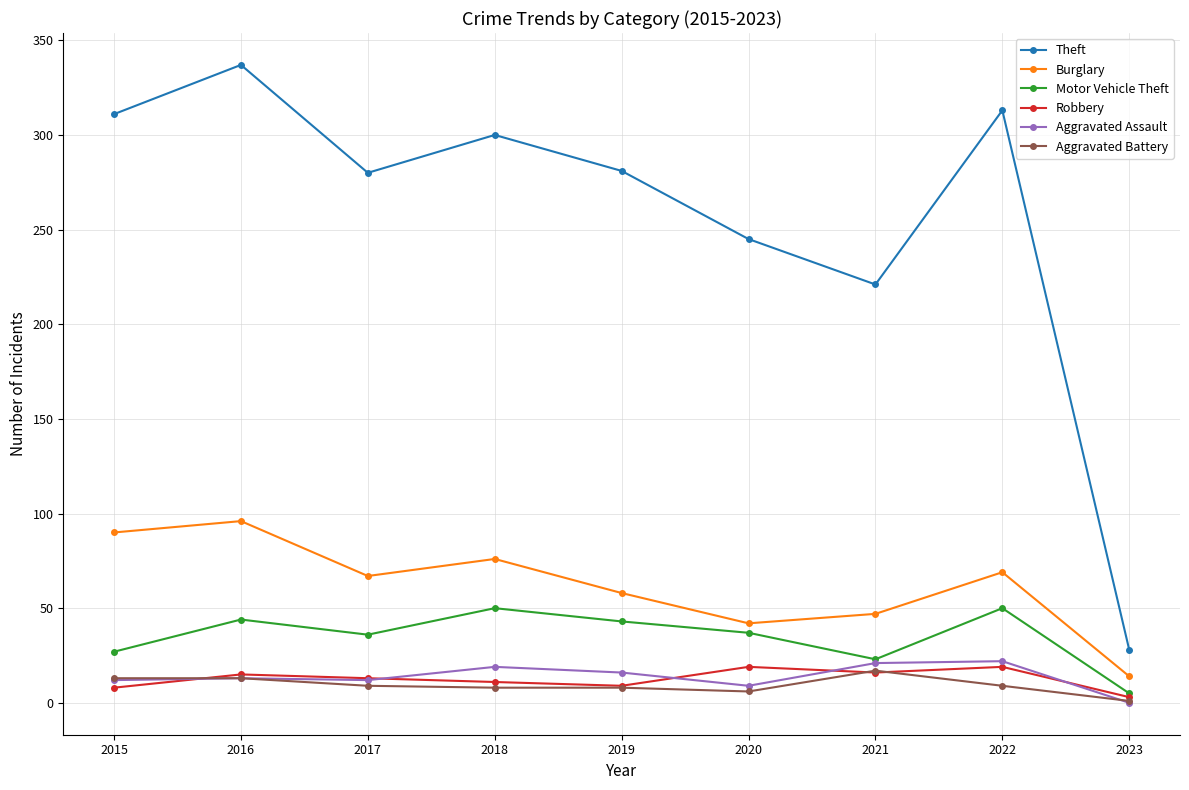

Where is Theft nearest to the value 182?

2021